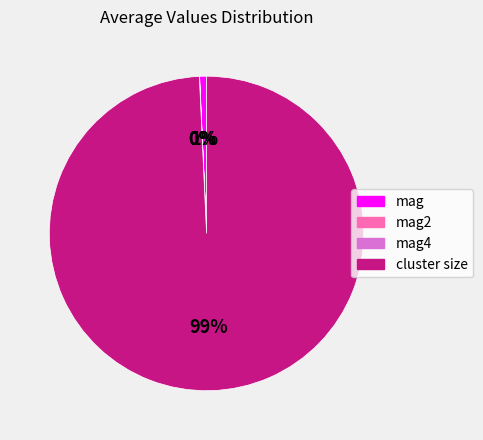

To the nearest percent, what is the average slice percentage?

25%